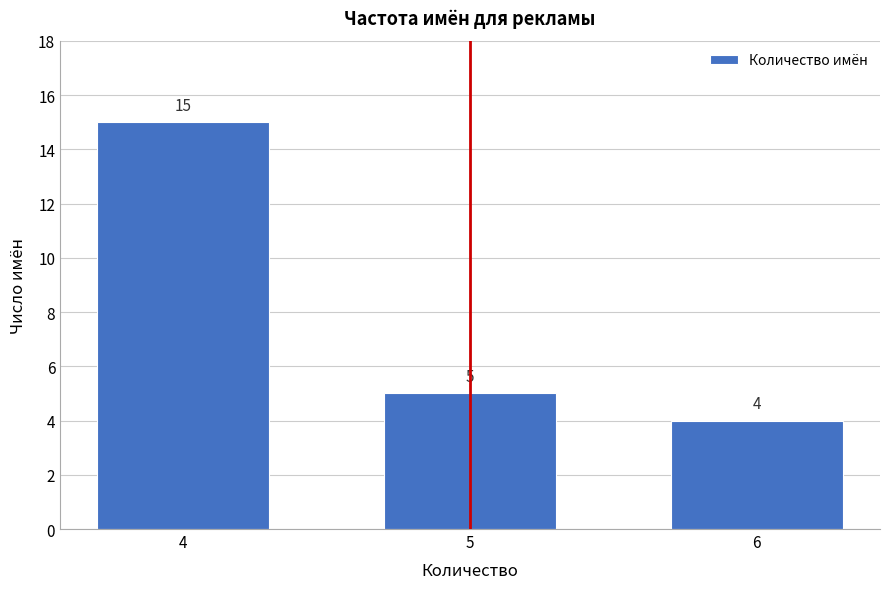

Reading right to left, what are all the values shown in this chart?

4	5	15